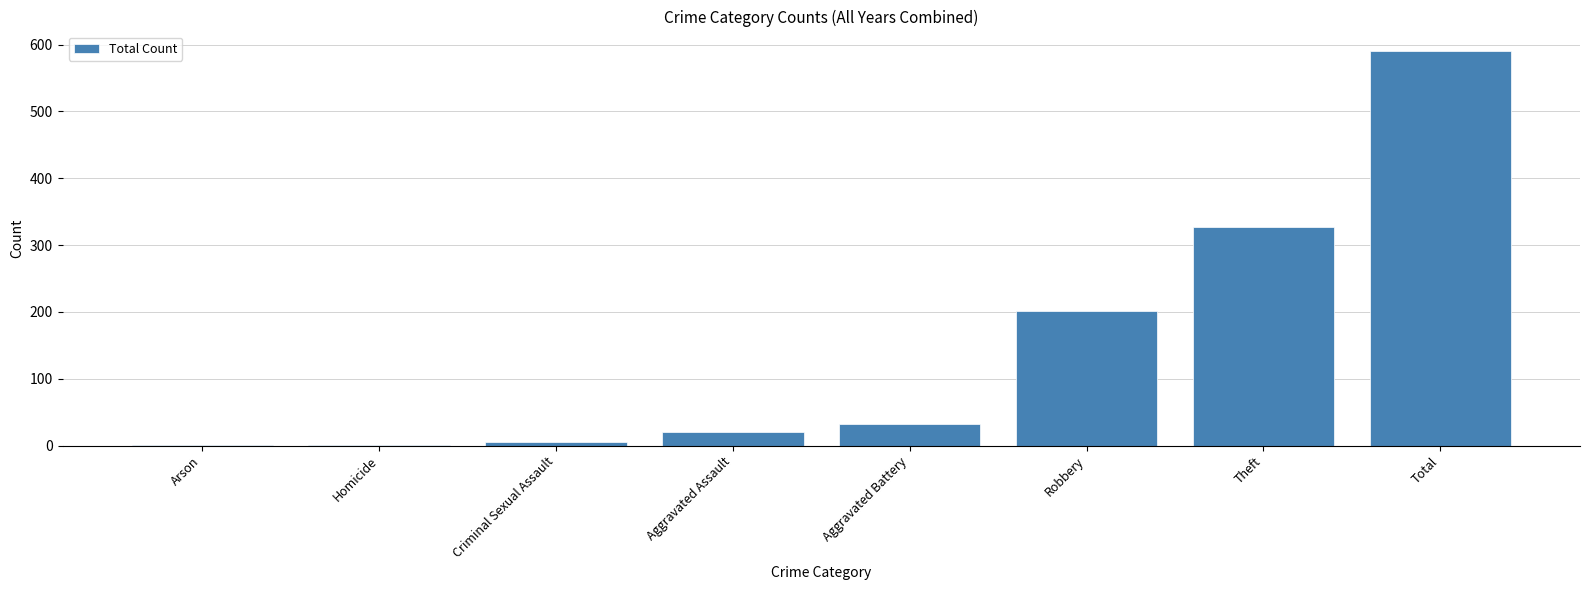

What is the maximum value shown in the chart?

590